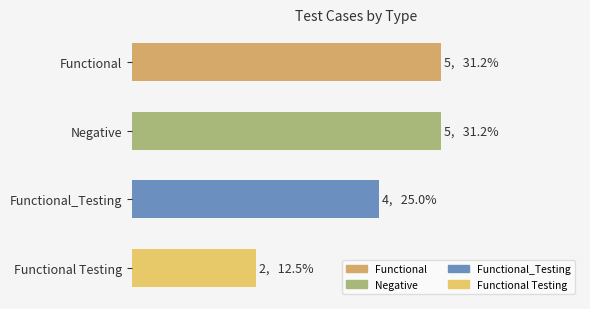

List the labels in order of value, largest first.

Functional, Negative, Functional_Testing, Functional Testing